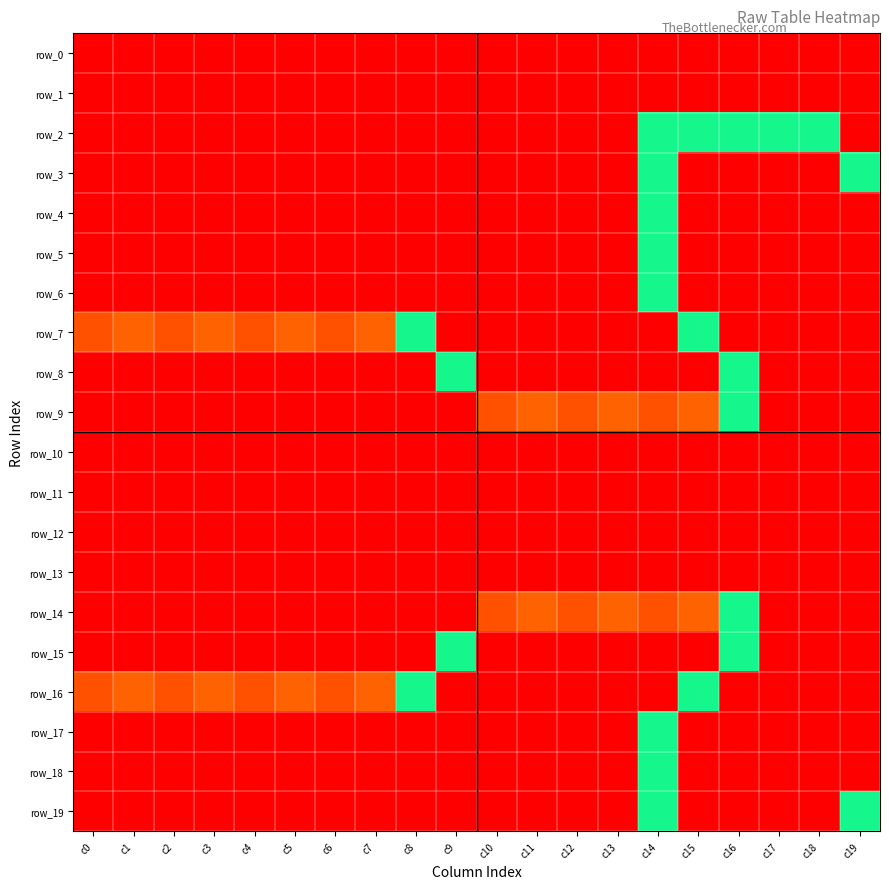

What is the approximate value of row_10 at c7?

-1